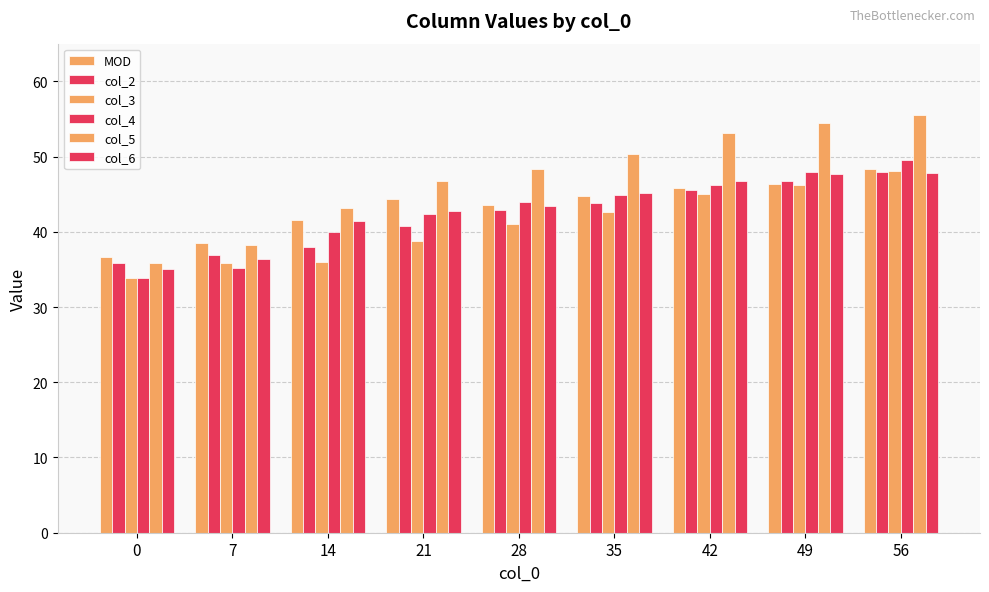

How many bars are there in each group?

6